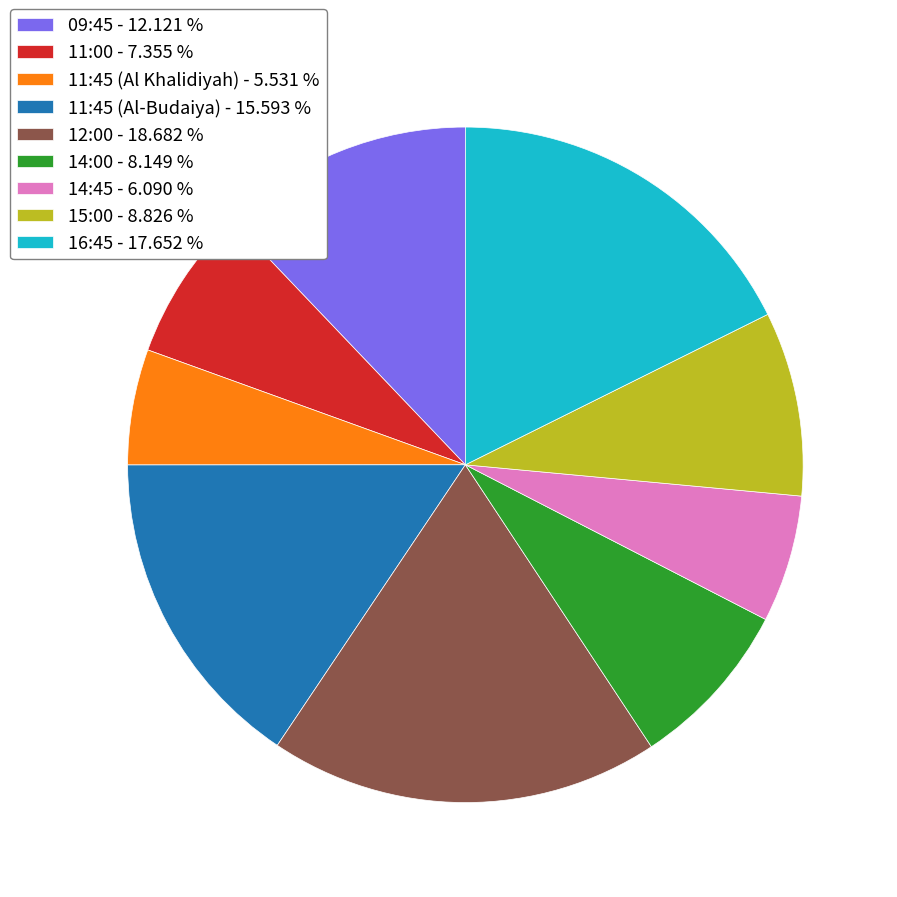

Does 14:45 - 6.090 % account for over 50% of the chart?

No